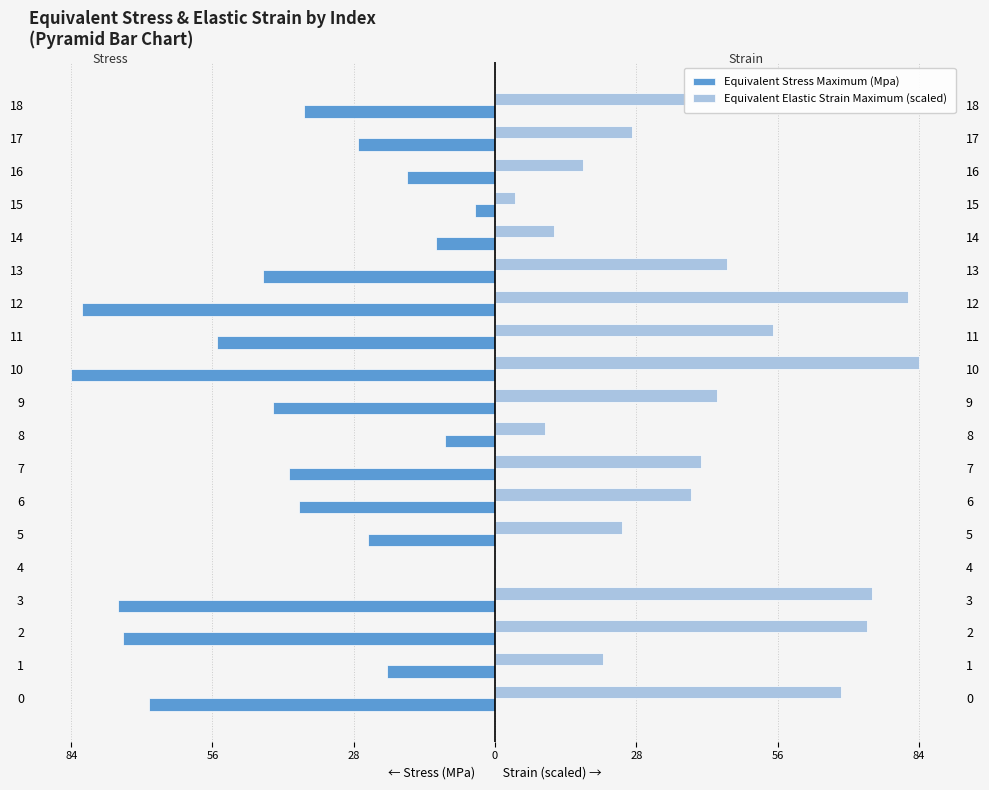

What are all the series names shown in the legend?

Equivalent Stress Maximum (Mpa), Equivalent Elastic Strain Maximum (scaled)